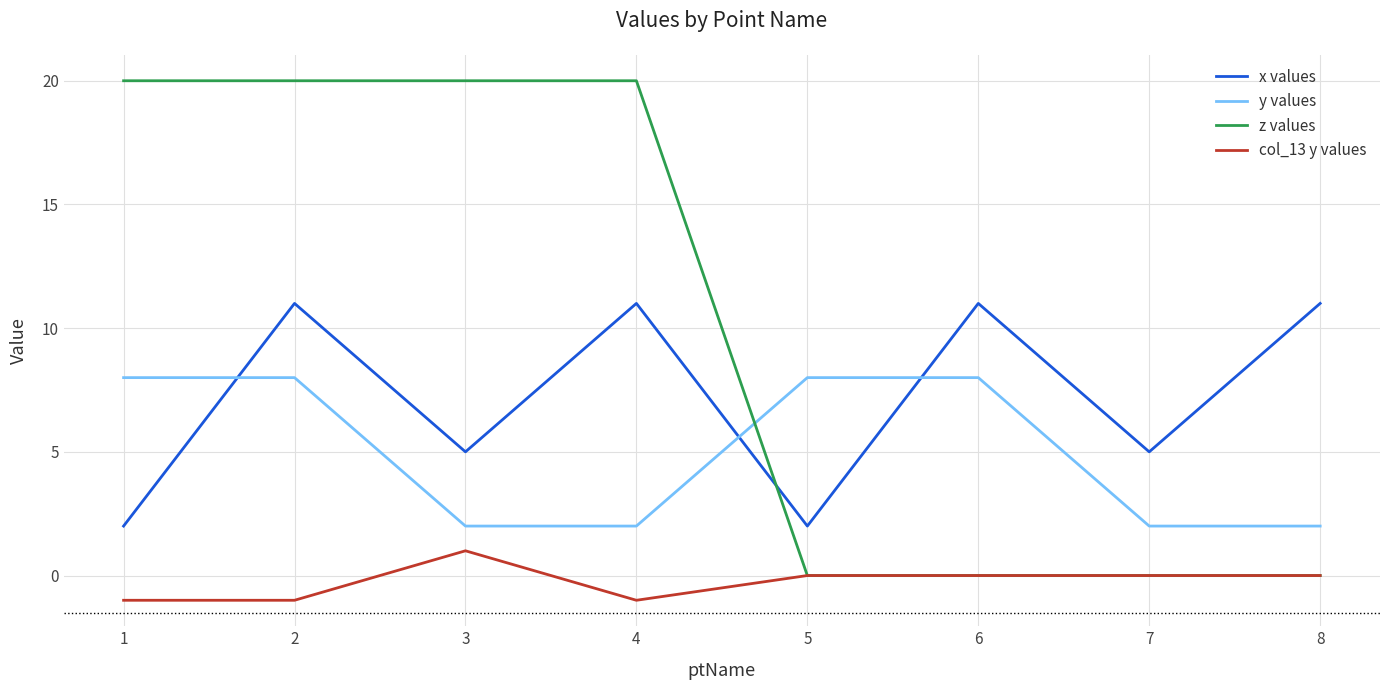

Where is the first local maximum for x values?

2